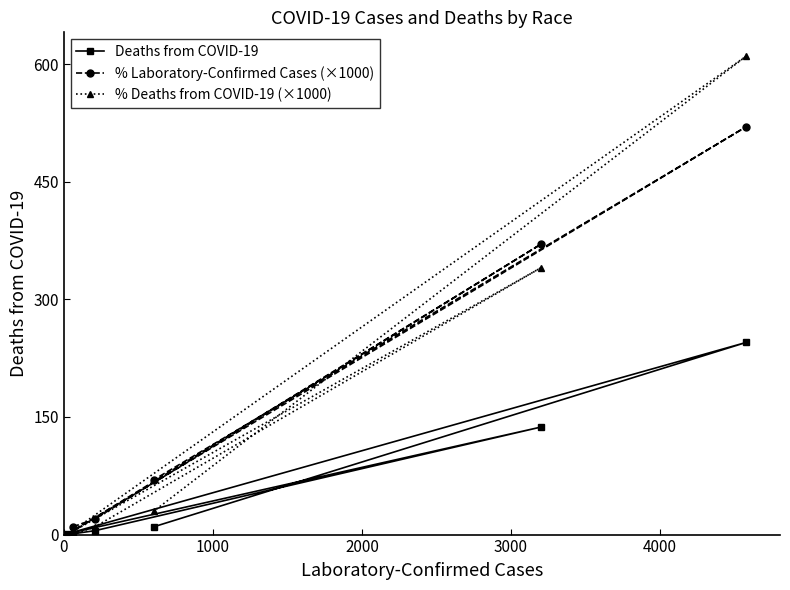

True or false: % Deaths from COVID-19 (×1000) and Deaths from COVID-19 cross at least once.

True